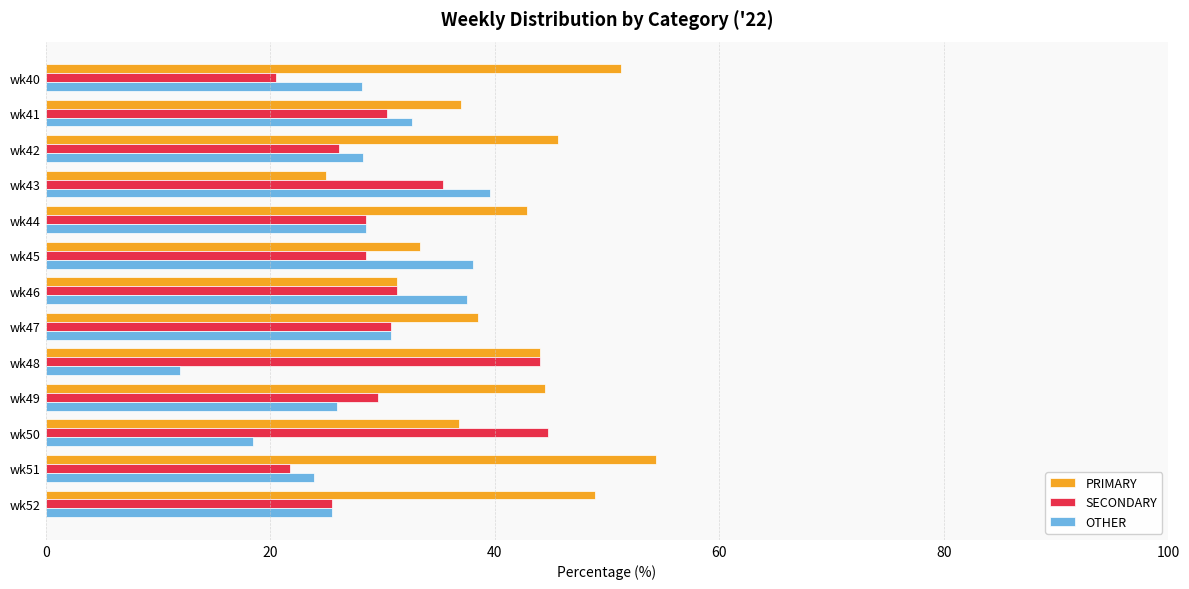

The value of OTHER at wk45 is 38.1. True or false?

True